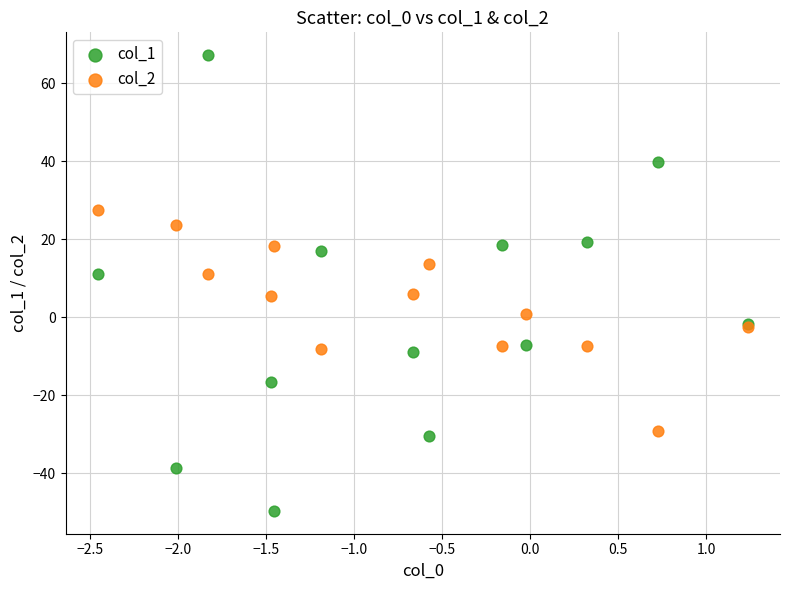

Which series contains the highest Y value?

col_1